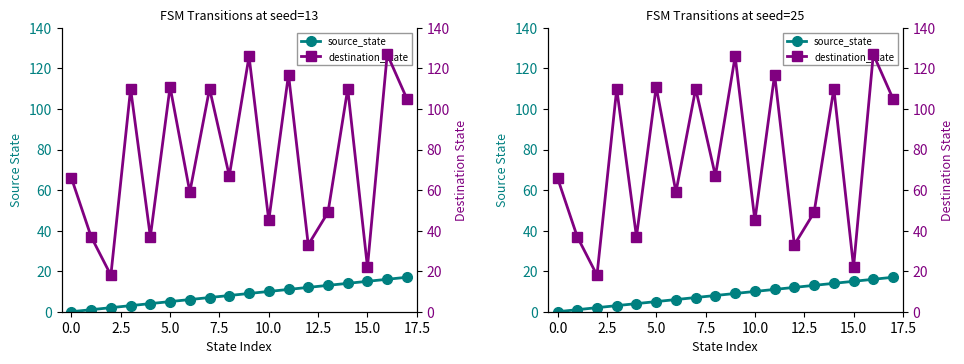

Count the number of categories in the chart.

18